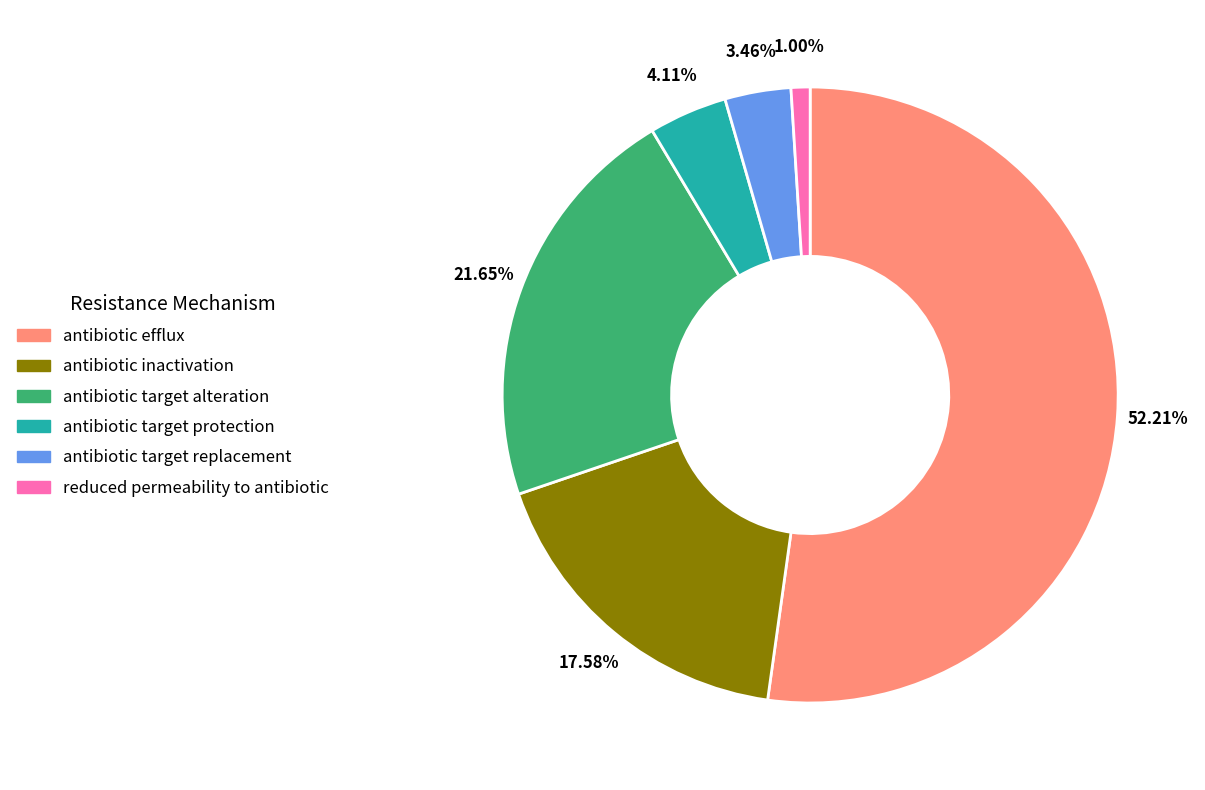

Does any single category account for the majority?

Yes